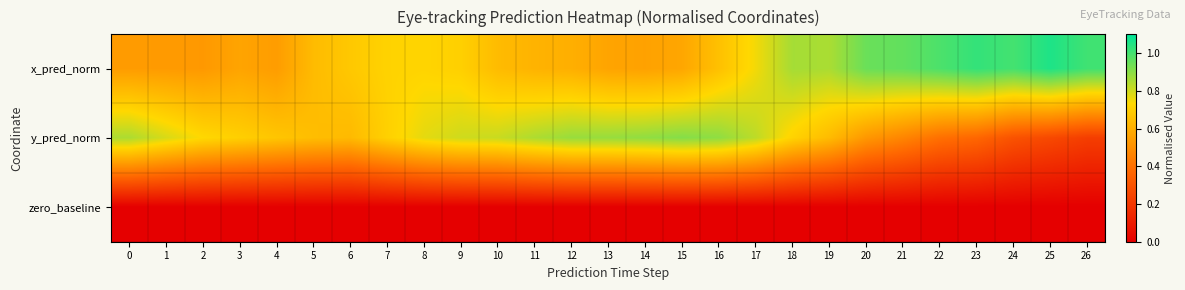

Reading left to right, list all the values displayed in this chart.

x_pred_norm: 0=0.5	1=0.5	2=0.5	3=0.6	4=0.5	5=0.6	6=0.7	7=0.7	8=0.7	9=0.7	10=0.6	11=0.6	12=0.6	13=0.6	14=0.6	15=0.6	16=0.7	17=0.8	18=0.9	19=0.9	20=0.9	21=1.0	22=1.0	23=1.0	24=1.0	25=1.1	26=1.0
y_pred_norm: 0=0.9	1=0.8	2=0.7	3=0.7	4=0.7	5=0.6	6=0.6	7=0.7	8=0.8	9=0.8	10=0.8	11=0.9	12=0.9	13=0.9	14=0.9	15=0.9	16=0.9	17=0.8	18=0.7	19=0.6	20=0.5	21=0.5	22=0.4	23=0.4	24=0.3	25=0.3	26=0.2
zero_baseline: 0=0.0	1=0.0	2=0.0	3=0.0	4=0.0	5=0.0	6=0.0	7=0.0	8=0.0	9=0.0	10=0.0	11=0.0	12=0.0	13=0.0	14=0.0	15=0.0	16=0.0	17=0.0	18=0.0	19=0.0	20=0.0	21=0.0	22=0.0	23=0.0	24=0.0	25=0.0	26=0.0